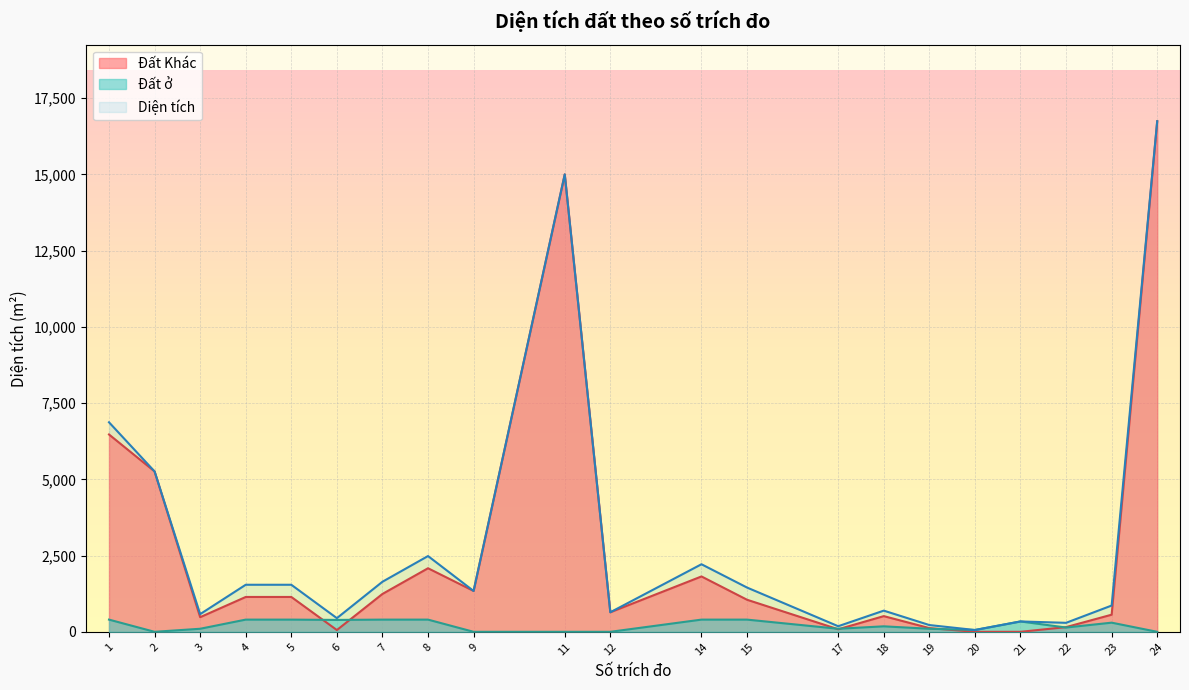

What is the approximate value of Đất Khác at 17?

83.2